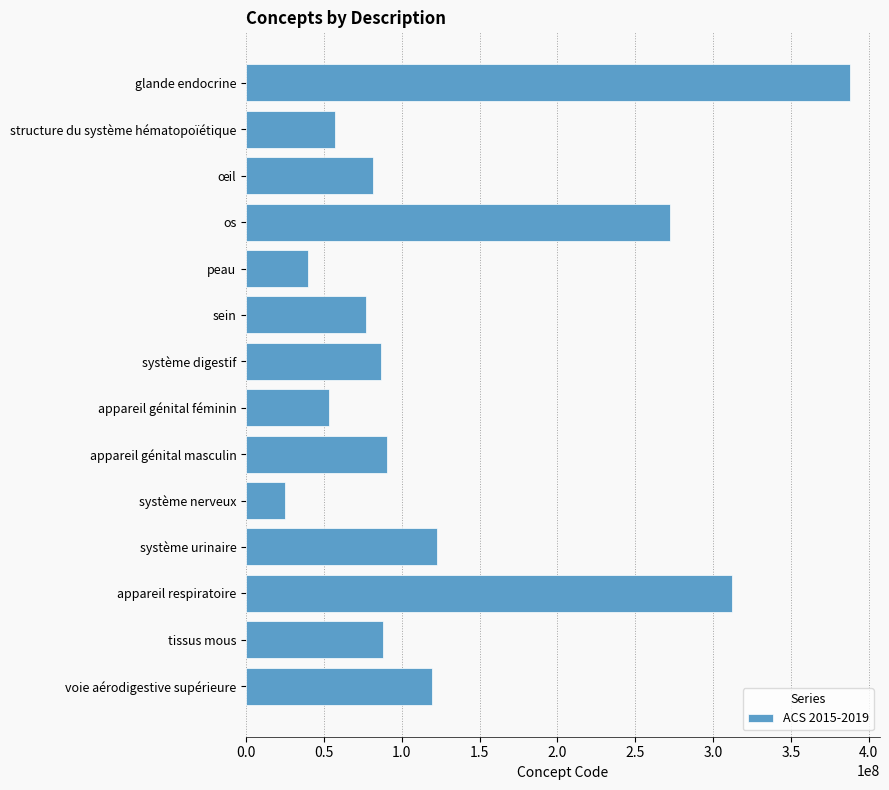

What is the difference between the values at sein and appareil génital masculin?

13511994